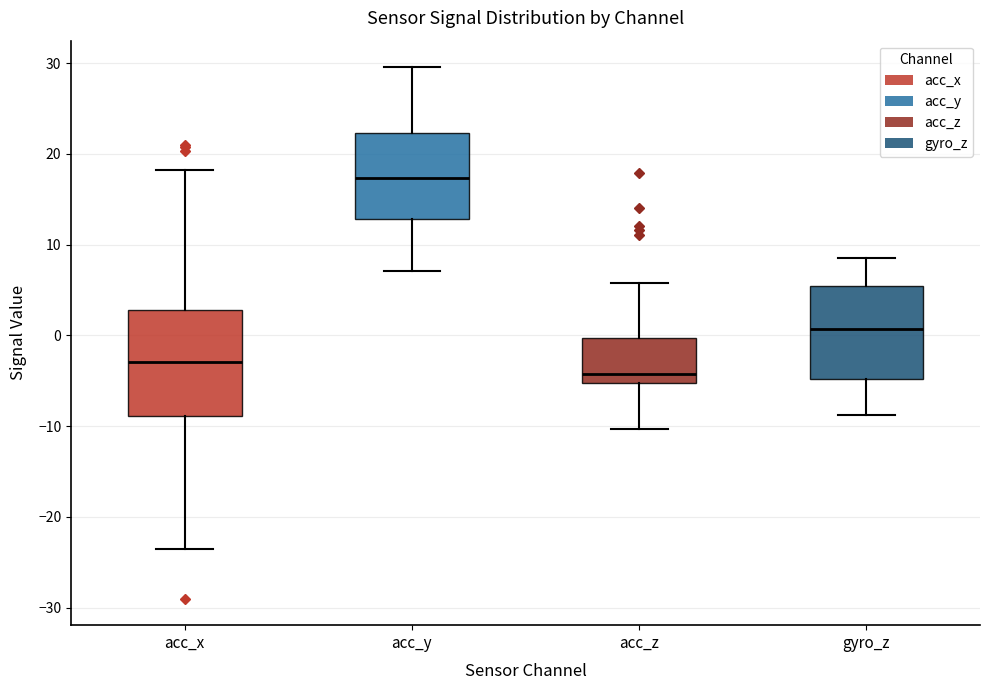

Reading left to right, transcribe this box plot: for each box, give where its median line is, the range the box spans, and where its two whiskers end, as read against the y-axis. The values are not printed on the chart, so give them approximately, as read against the axis.

acc_x: median -3, box -9 to 3, whiskers -24 to 18
acc_y: median 17, box 13 to 22, whiskers 7 to 30
acc_z: median -4, box -5 to 0, whiskers -10 to 6
gyro_z: median 1, box -5 to 5, whiskers -9 to 8